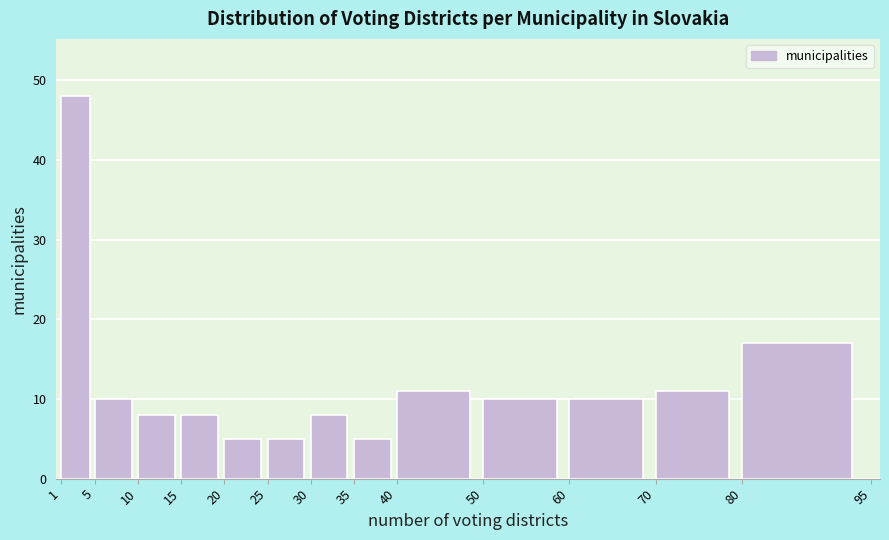

Reading left to right, transcribe this chart: for each bar, give the range it covers on the x-axis and its height. The values are not printed on the chart, so give them approximately, as read against the axis.

1 to 5: 48
5 to 10: 10
10 to 15: 8
15 to 20: 8
20 to 25: 5
25 to 30: 5
30 to 35: 8
35 to 40: 5
40 to 50: 11
50 to 60: 10
60 to 70: 10
70 to 80: 11
80 to 95: 17